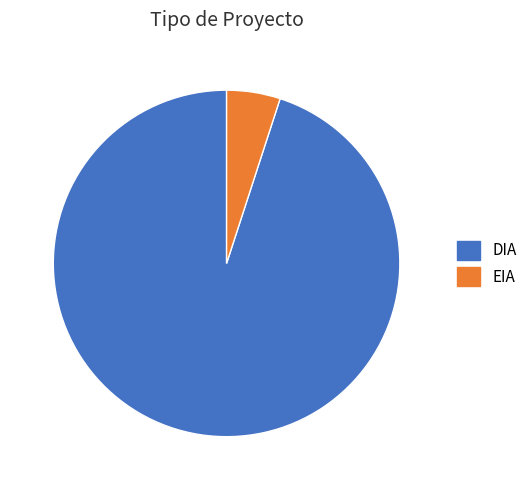

Between EIA and DIA, which is larger?

DIA